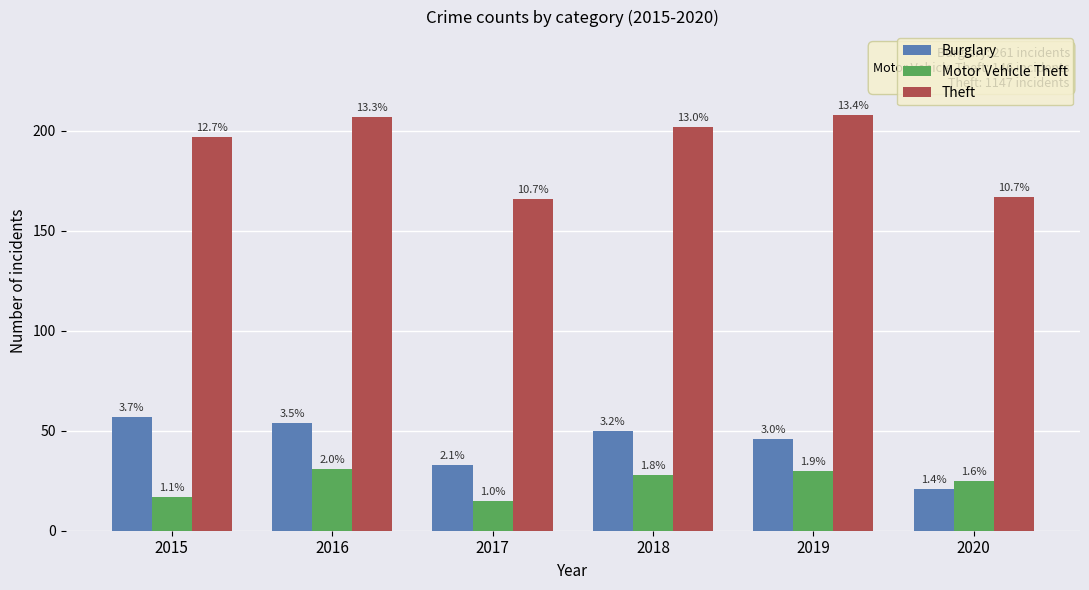

The value of Burglary at 2019 is 16. True or false?

False